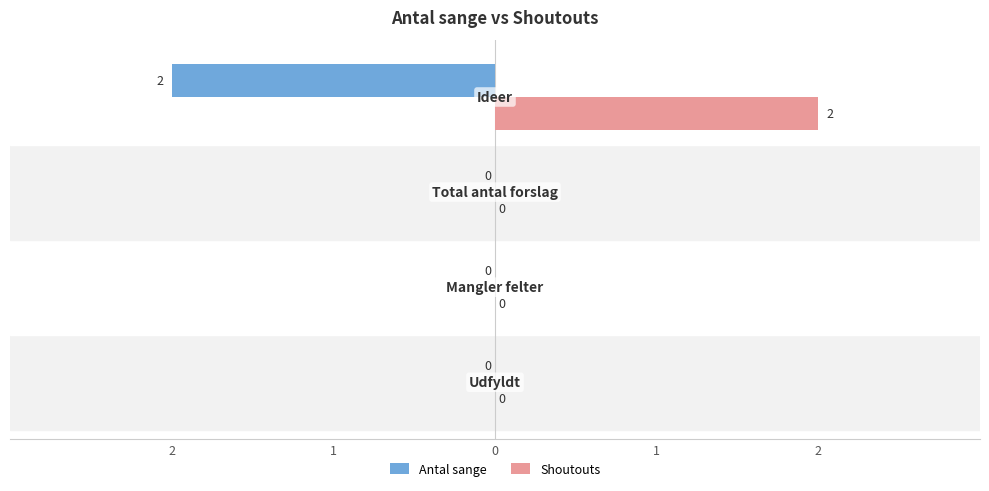

What are all the series names shown in the legend?

Antal sange, Shoutouts